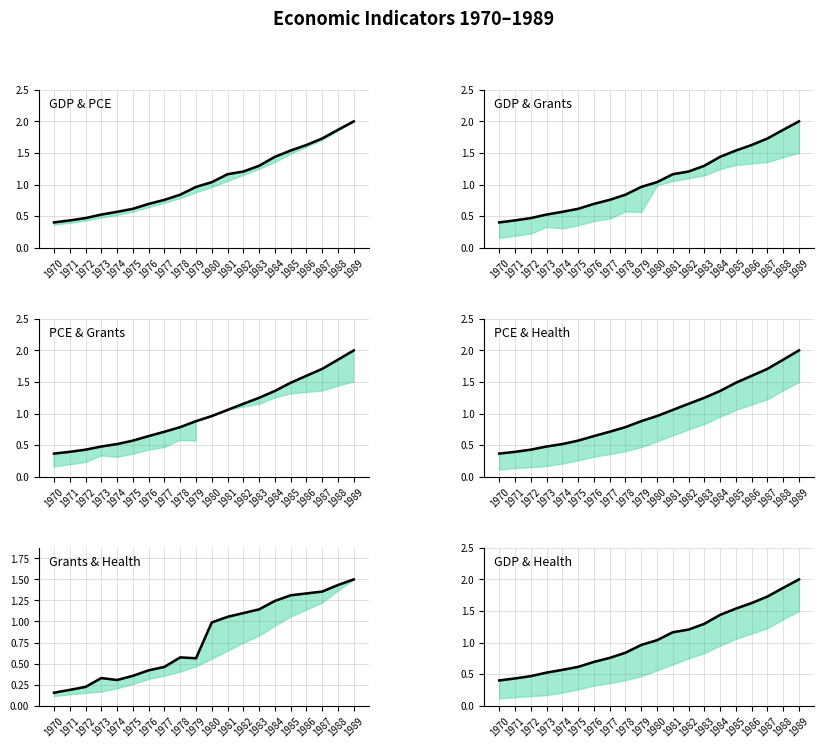

Reading left to right, list all the values displayed in this chart.

GDP & PCE line: 0.4	0.4	0.5	0.5	0.6	0.6	0.7	0.8	0.8	1.0	1.0	1.2	1.2	1.3	1.4	1.5	1.6	1.7	1.9	2.0
GDP & Grants line: 0.4	0.4	0.5	0.5	0.6	0.6	0.7	0.8	0.8	1.0	1.0	1.2	1.2	1.3	1.4	1.5	1.6	1.7	1.9	2.0
PCE & Grants line: 0.4	0.4	0.4	0.5	0.5	0.6	0.6	0.7	0.8	0.9	1.0	1.1	1.2	1.2	1.4	1.5	1.6	1.7	1.9	2.0
PCE & Health line: 0.4	0.4	0.4	0.5	0.5	0.6	0.6	0.7	0.8	0.9	1.0	1.1	1.2	1.2	1.4	1.5	1.6	1.7	1.9	2.0
Grants & Health line: 0.2	0.2	0.2	0.3	0.3	0.4	0.4	0.5	0.6	0.6	1.0	1.1	1.1	1.1	1.2	1.3	1.3	1.4	1.4	1.5
GDP & Health line: 0.4	0.4	0.5	0.5	0.6	0.6	0.7	0.8	0.8	1.0	1.0	1.2	1.2	1.3	1.4	1.5	1.6	1.7	1.9	2.0